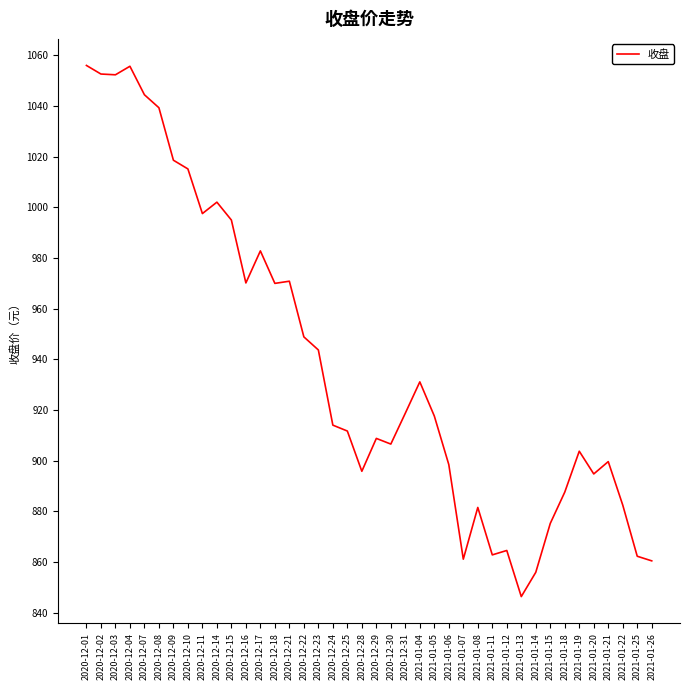

What is the difference between the second highest and minimum values?

209.4